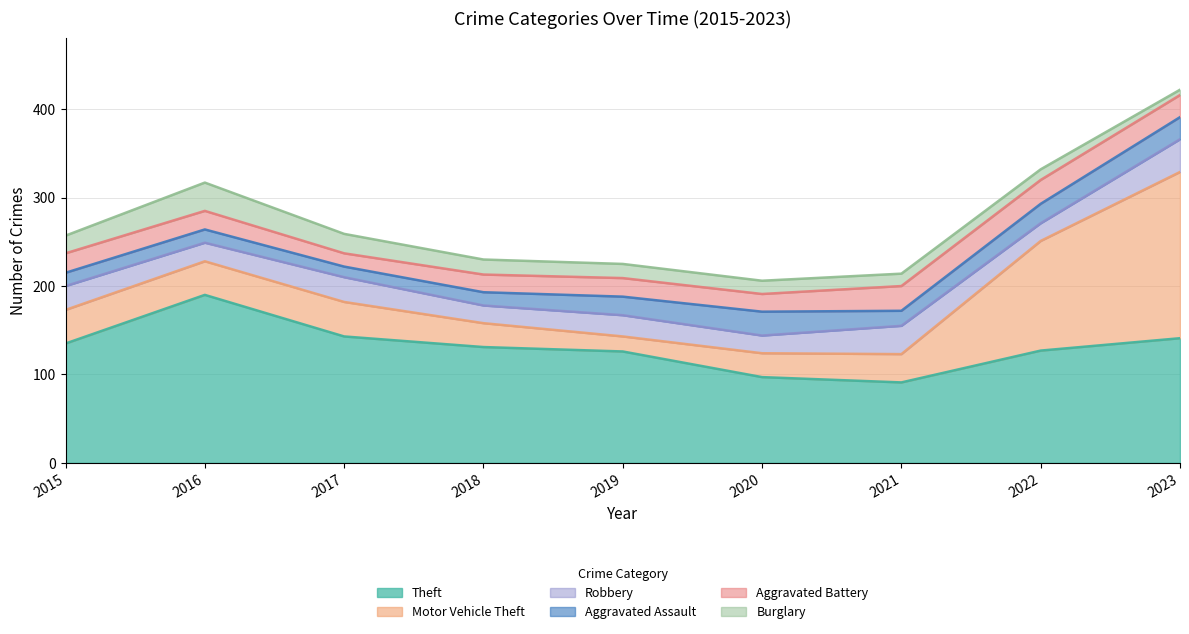

True or false: Robbery has more than 0 points higher than both neighbors.

True